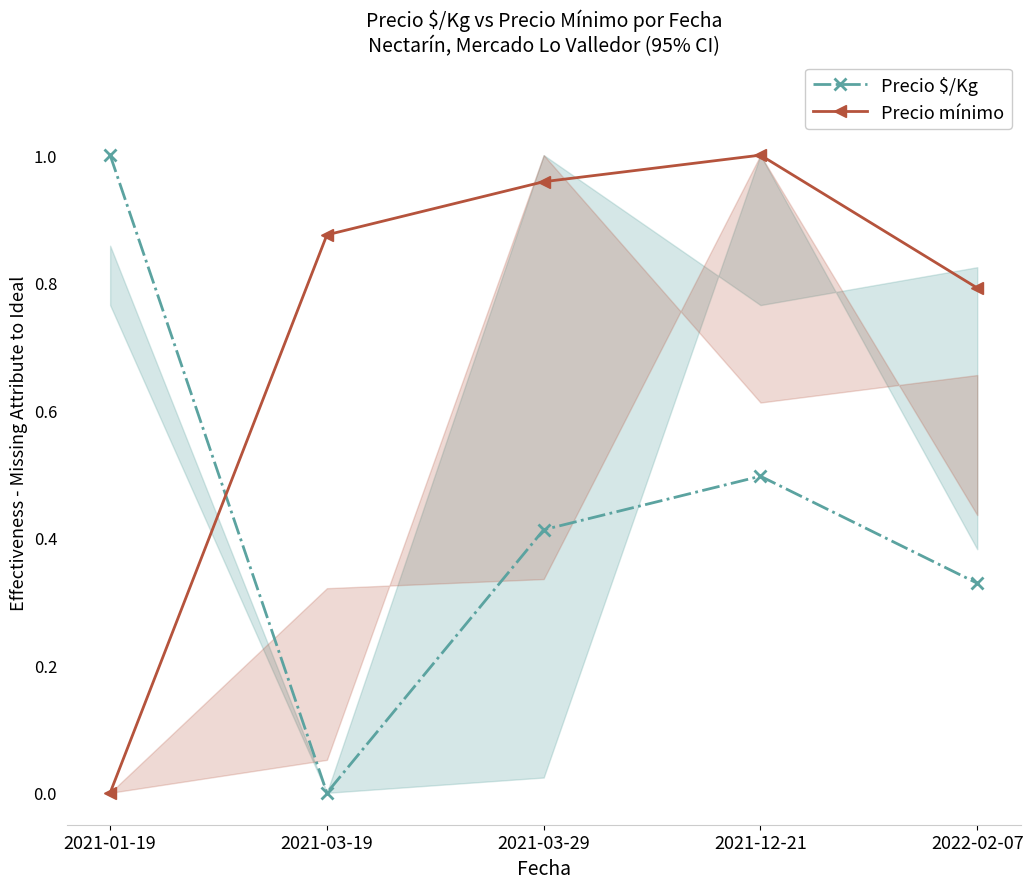

Count the number of data series in this chart.

2